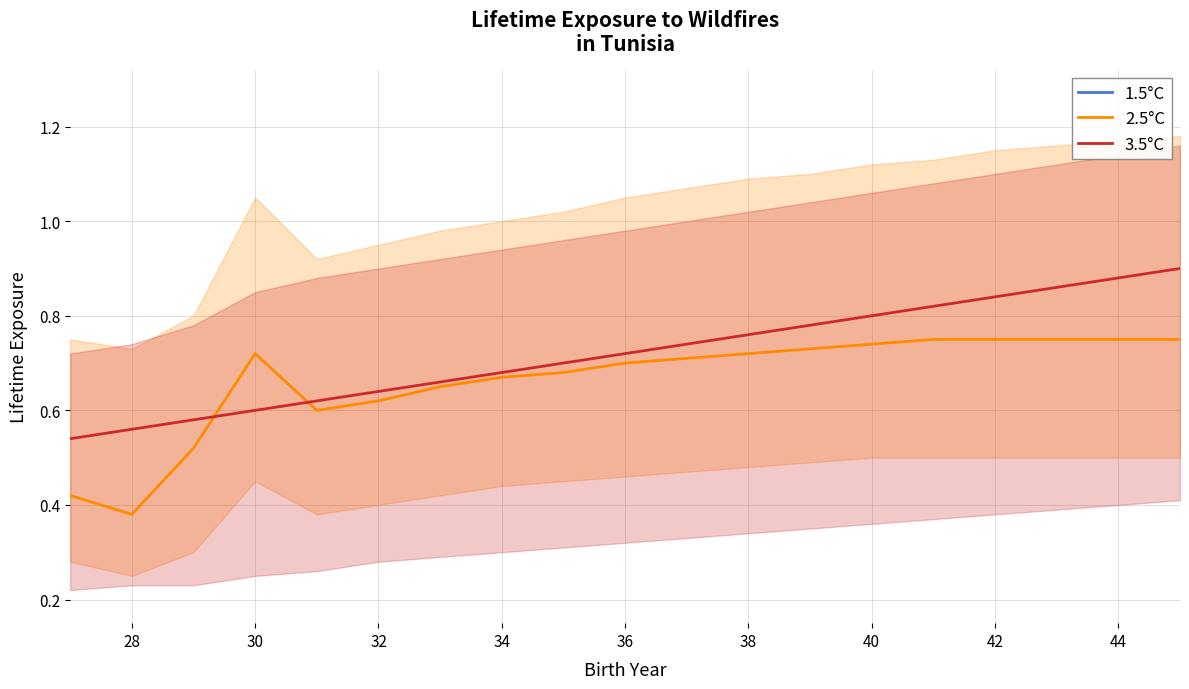

What is the difference between the second highest and second lowest values in the 2.5°C series?

0.3